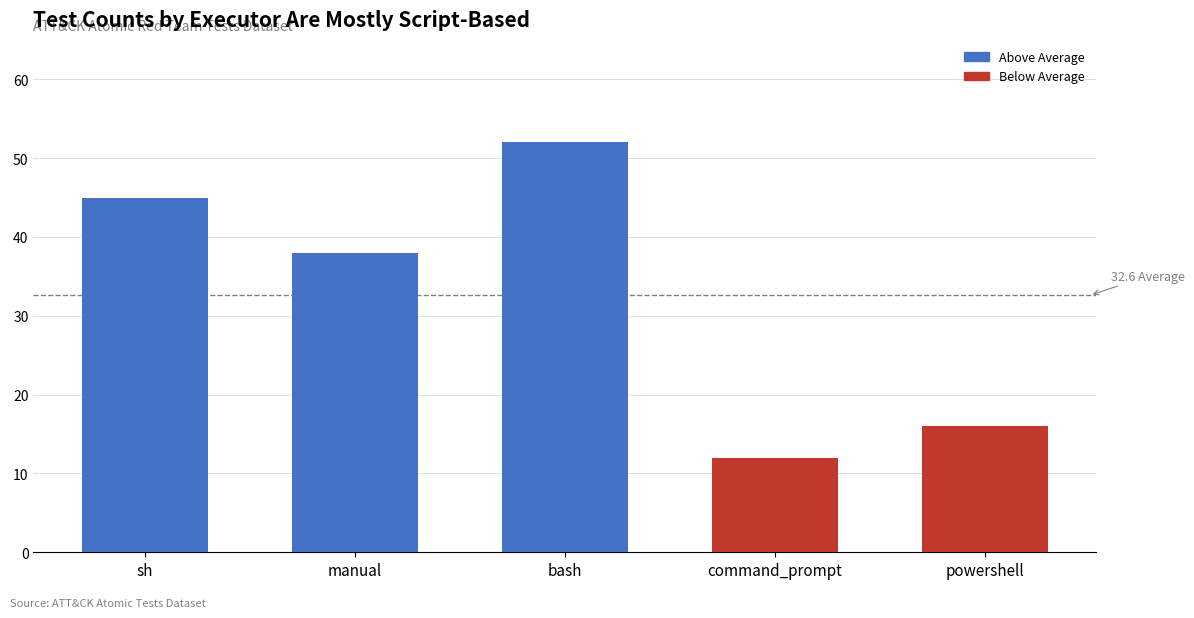

Where does the data first go above 38?

sh